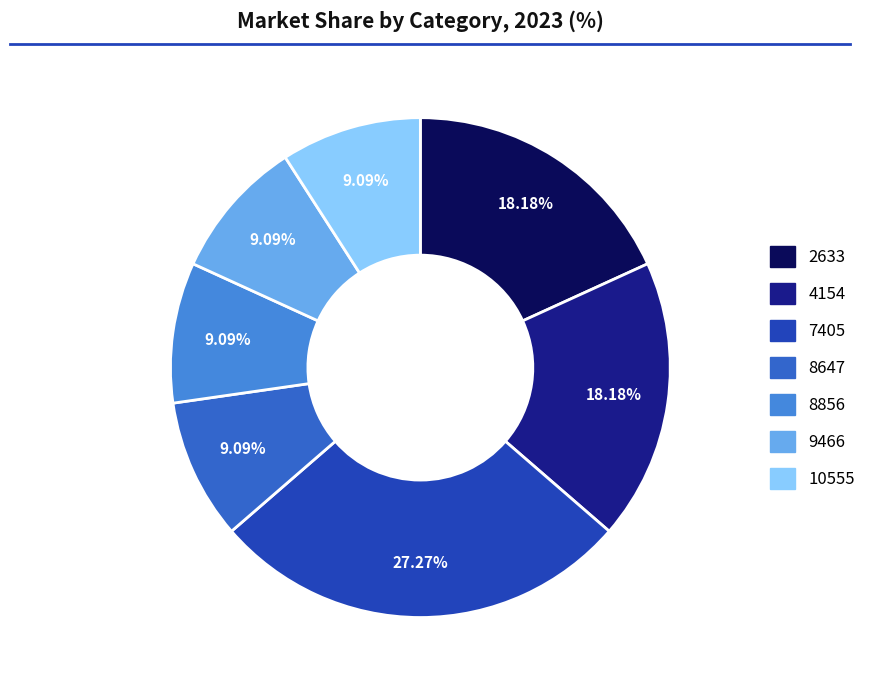

Count the number of slices in the pie.

7